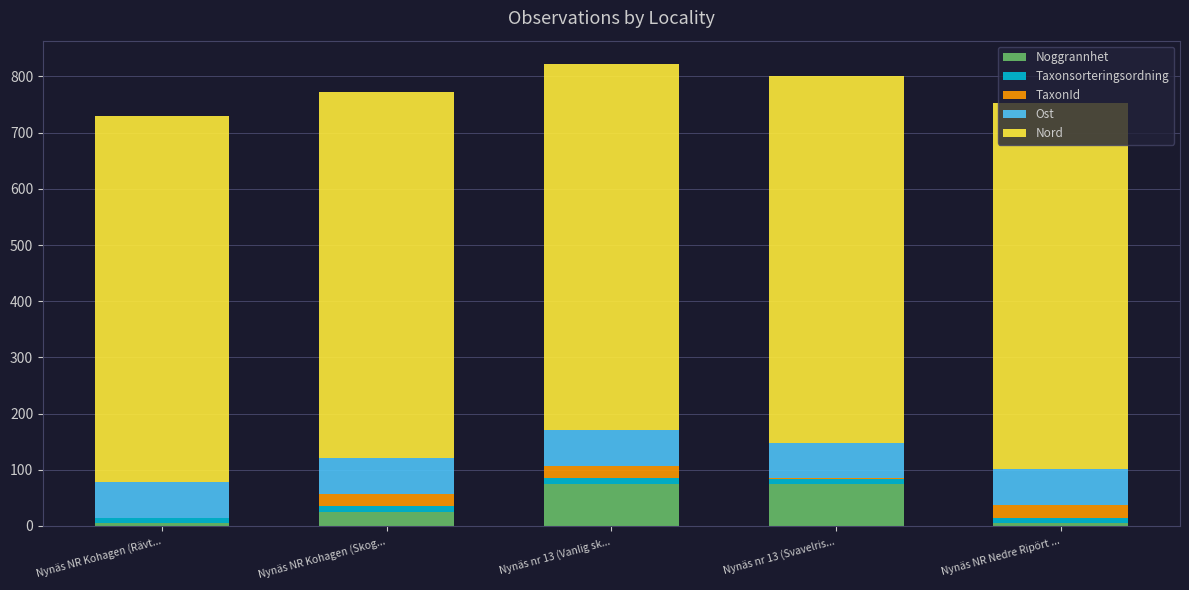

Count the number of data series in this chart.

5